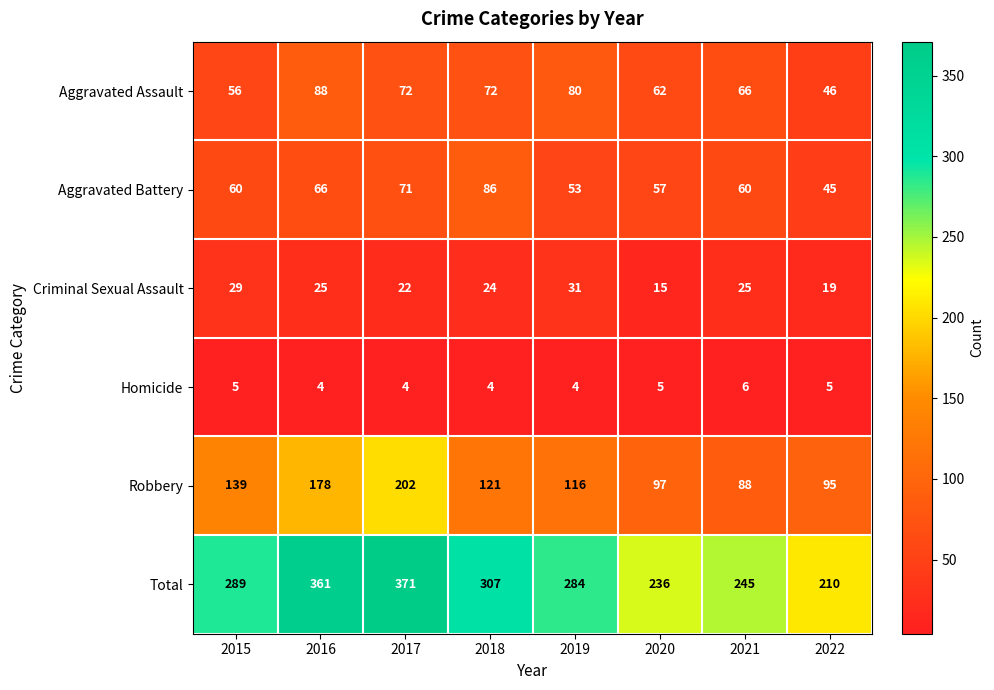

What is the average value of the Aggravated Battery series?

62